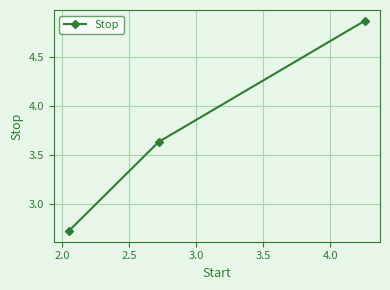

What is the minimum value shown in the chart?

2.7